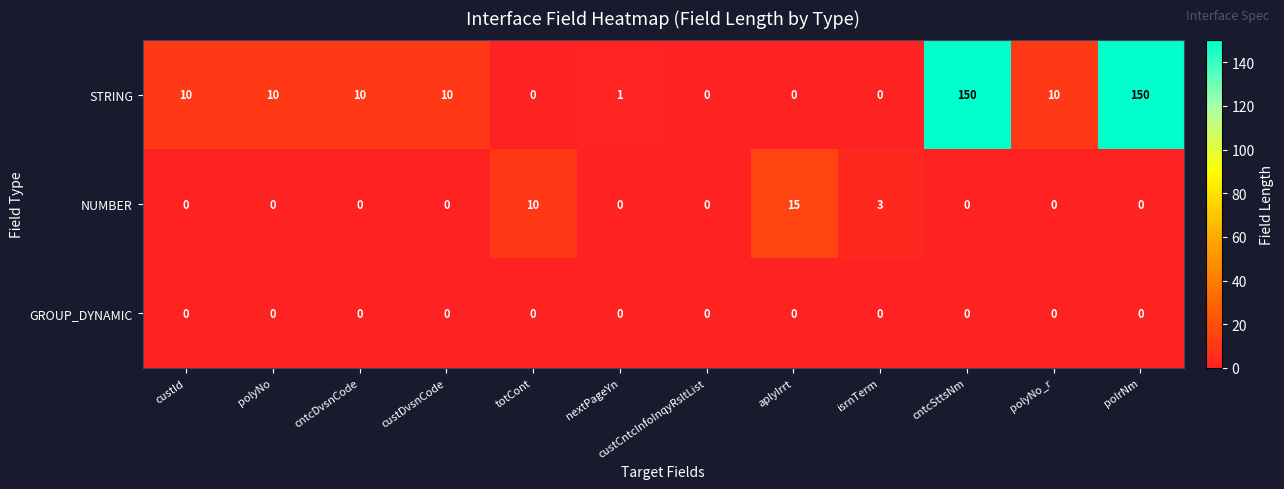

Which series has the widest spread of values?

STRING